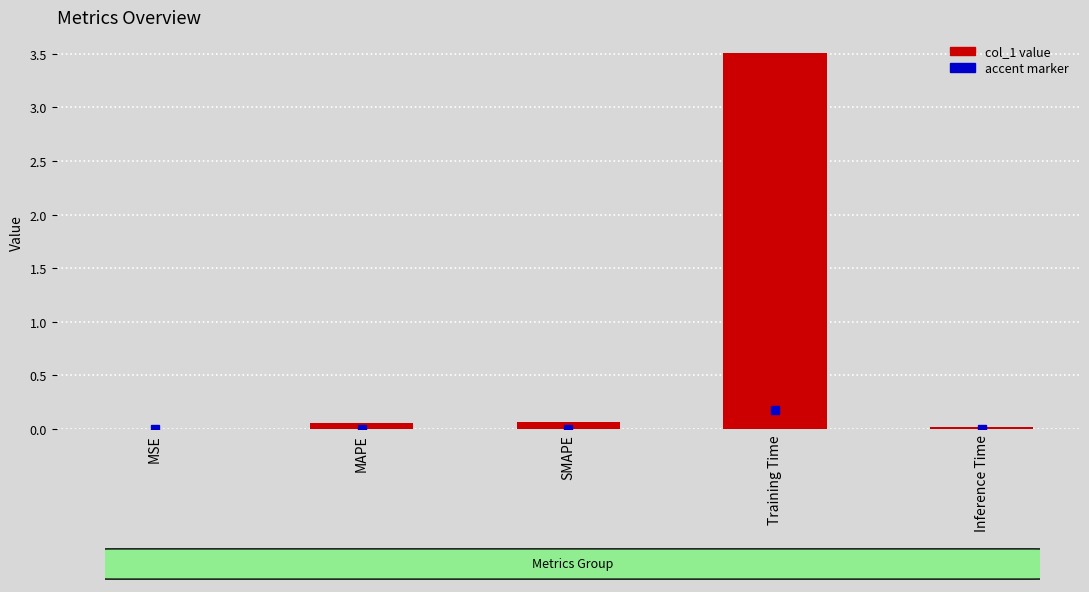

What is the sum of all values?

3.6